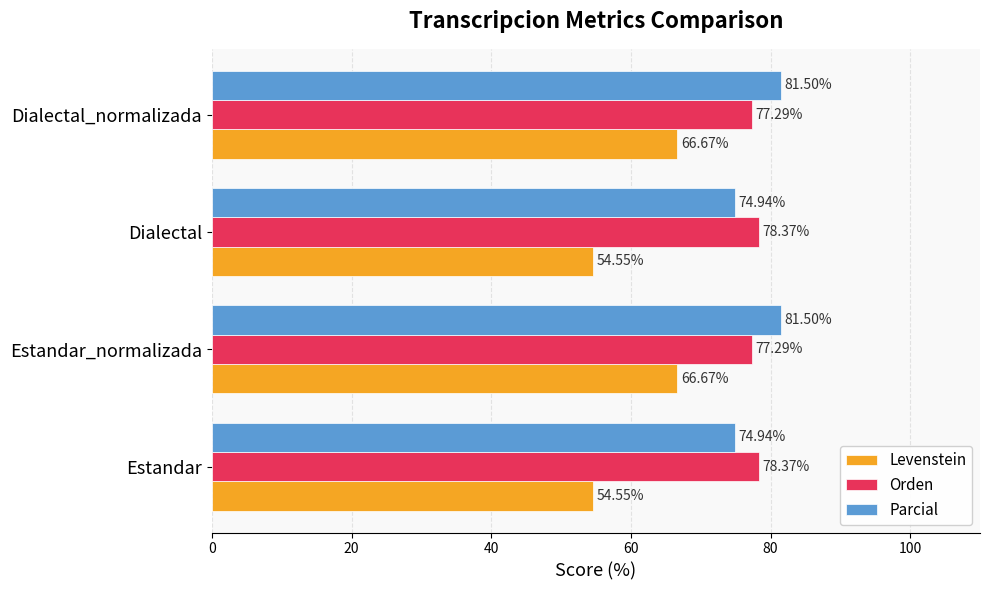

What is the sum of all Parcial values?

312.9